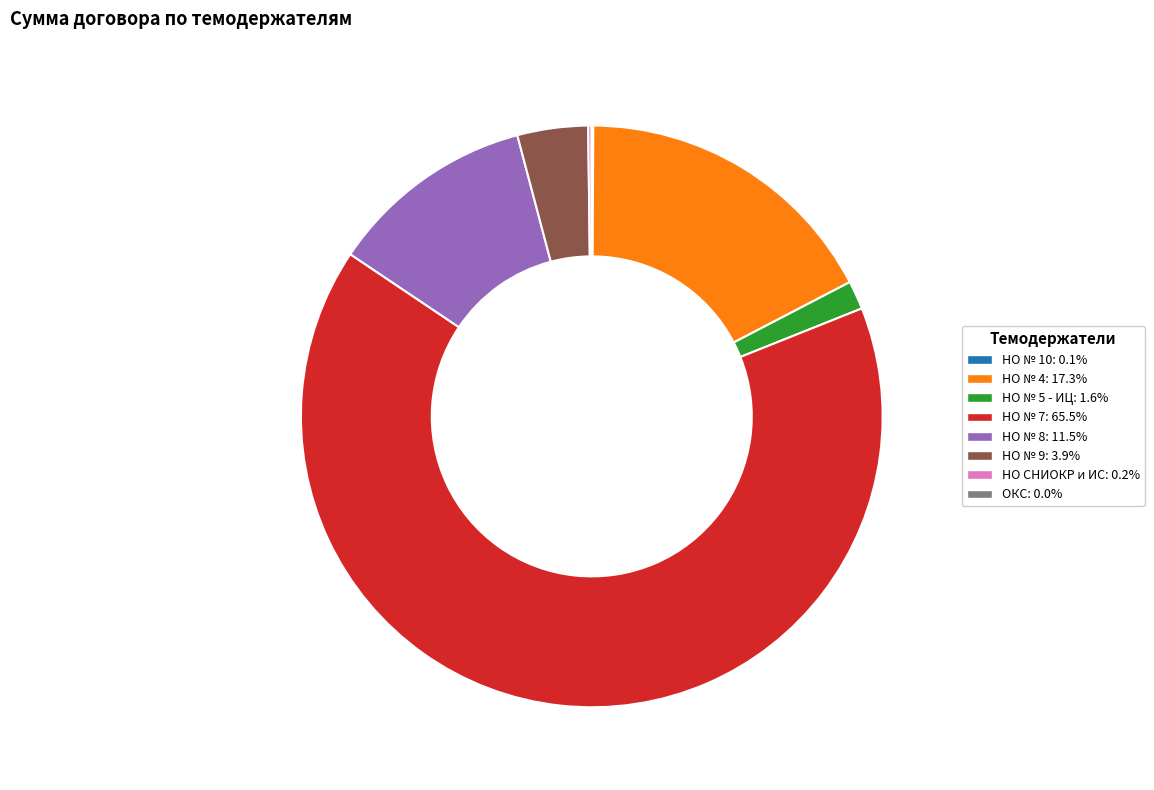

True or false: НО № 8 accounts for 11% of the total.

True